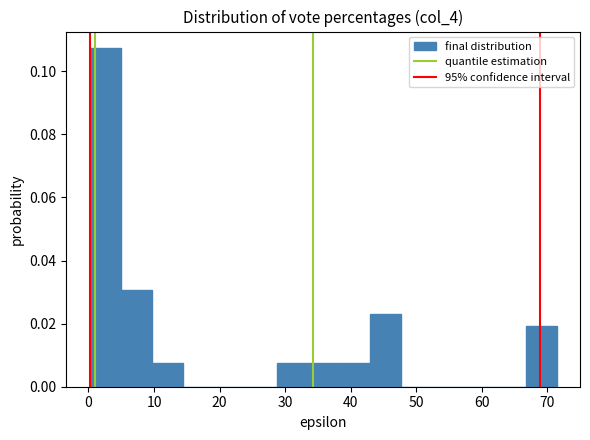

Reading left to right, transcribe this chart: for each bar, give the range it covers on the x-axis and its height. Neither the bar edges nor the heights are printed on the chart, so give them approximately, as read against the axes.

0 to 5: 0.108
5 to 10: 0.030
10 to 14: 0.008
14 to 19: 0
19 to 24: 0
24 to 29: 0
29 to 33: 0.008
33 to 38: 0.008
38 to 43: 0.008
43 to 48: 0.022
48 to 52: 0
52 to 57: 0
57 to 62: 0
62 to 67: 0
67 to 71: 0.020